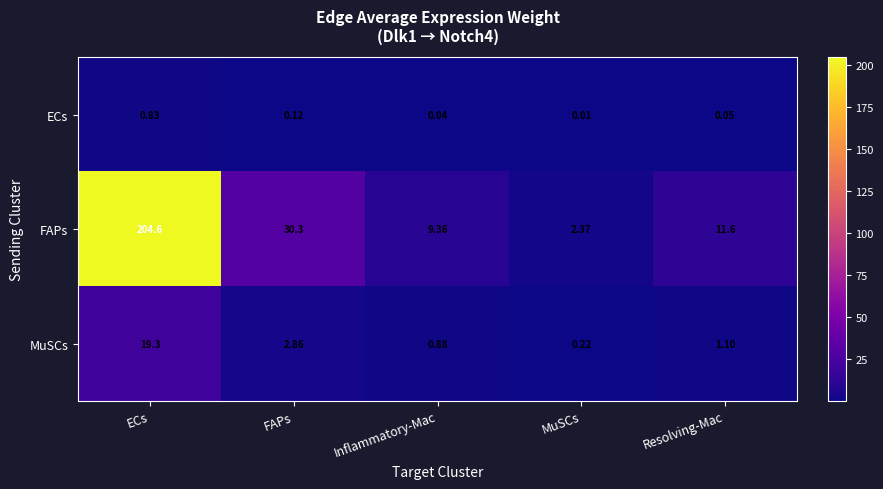

At which category does the chart reach its peak across all series?

ECs